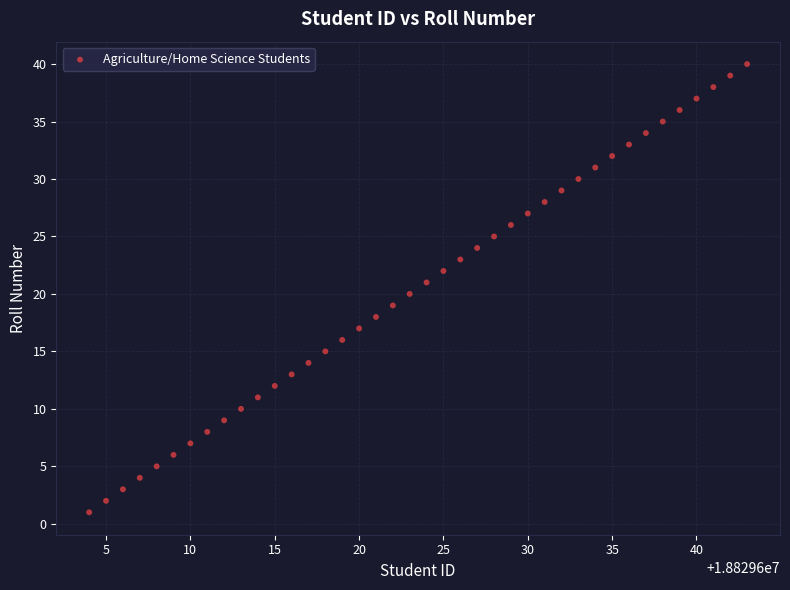

What is the range of Y values (max minus min)?

39